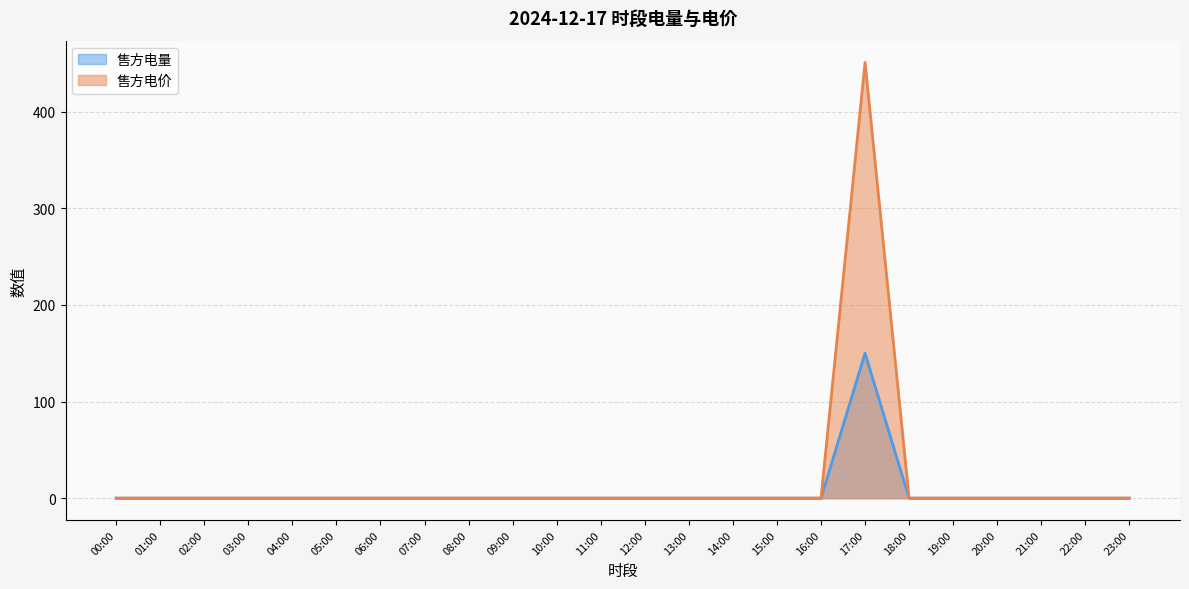

List the series in order of their peak value, highest first.

售方电价, 售方电量